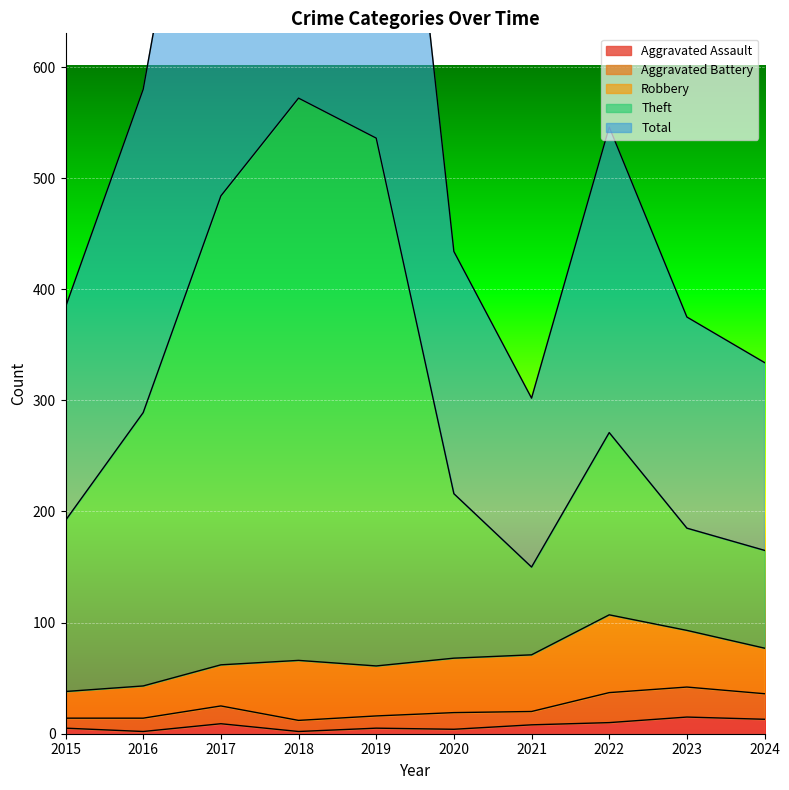

What is the difference between the second highest and second lowest values in the Aggravated Assault series?

11